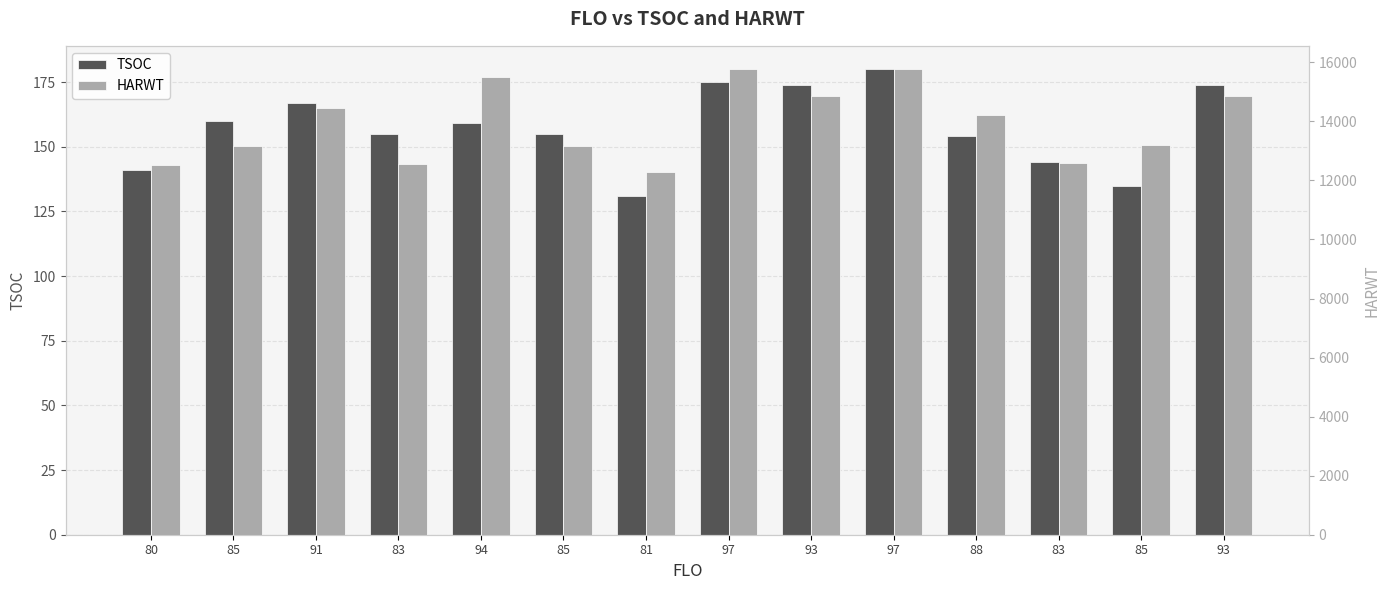

What is the sum of all TSOC values?

2204